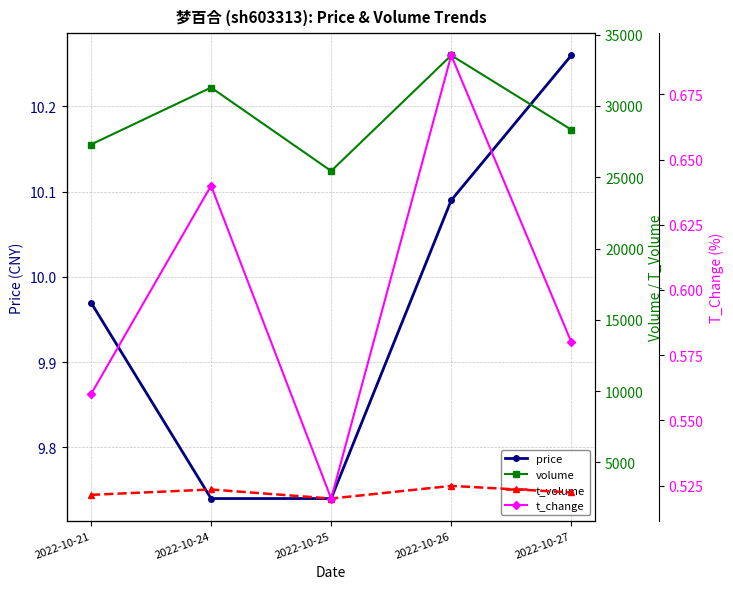

What is the value of the t_volume point at the 2nd from the left?

3107.0